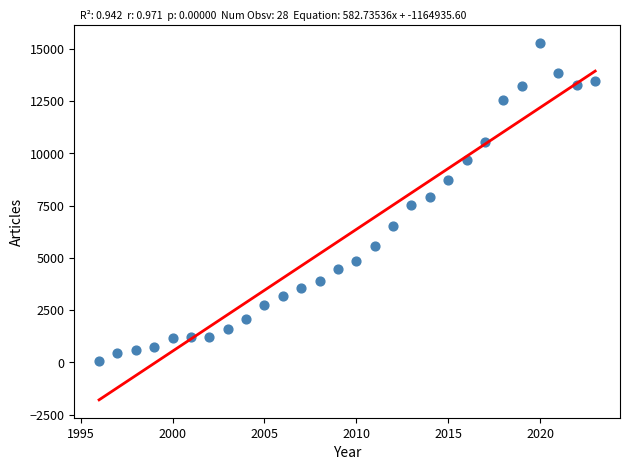

What is the range of Y values (max minus min)?

15231